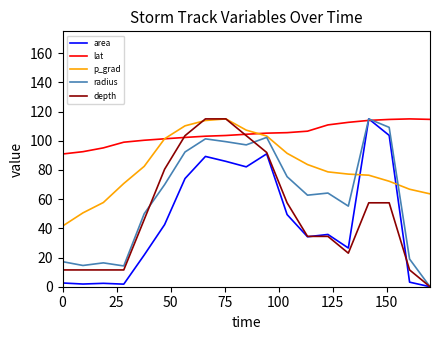

What is the highest value of the p_grad series?

115.0